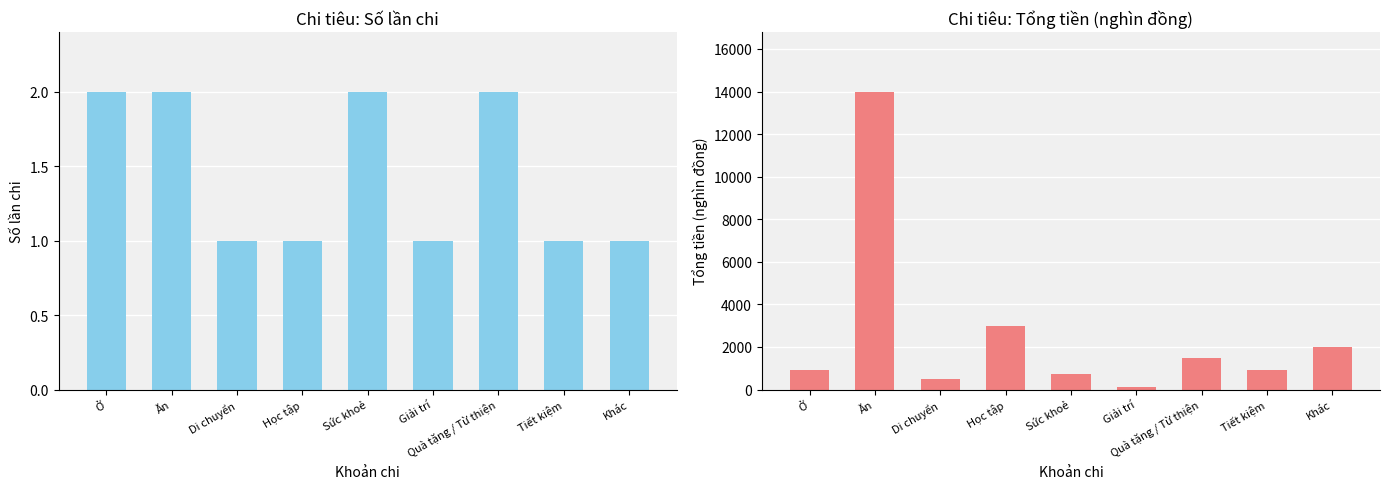

Reading left to right, what are all the values shown in this chart?

Số lần chi: 2	2	1	1	2	1	2	1	1
Tổng tiền (nghìn đồng): 920	14000	500	3000	750	100	1500	900	2000